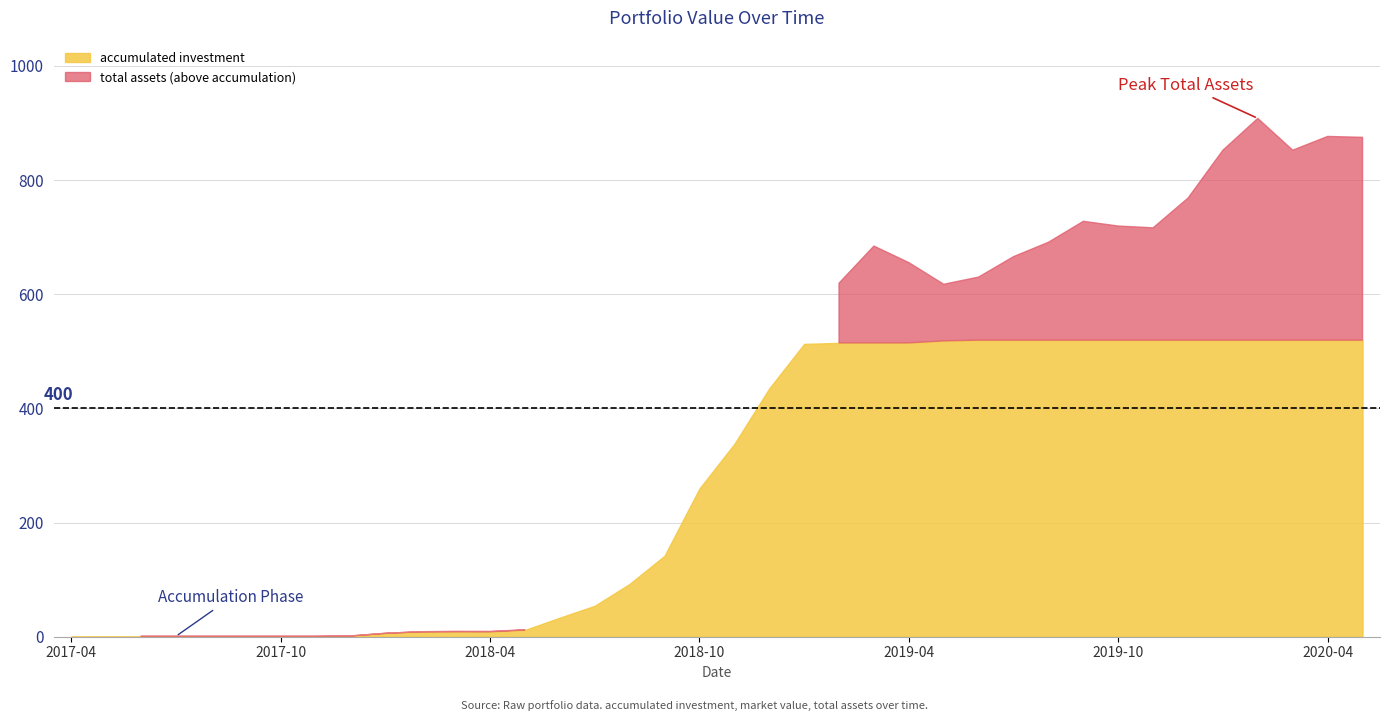

The accumulated investment series shows 819.2 at 2019-05. True or false?

False